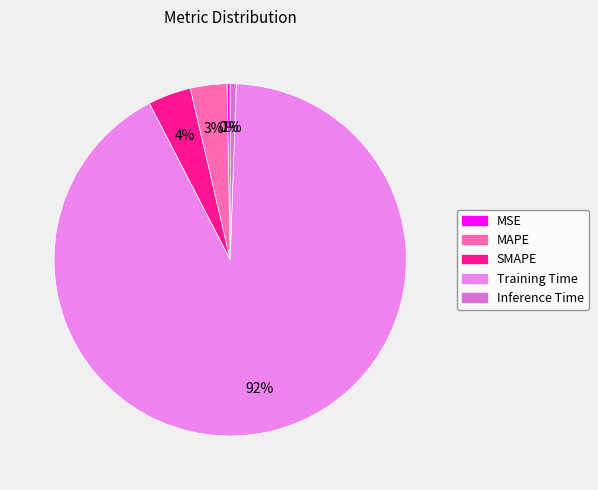

How many segments does this pie chart have?

5